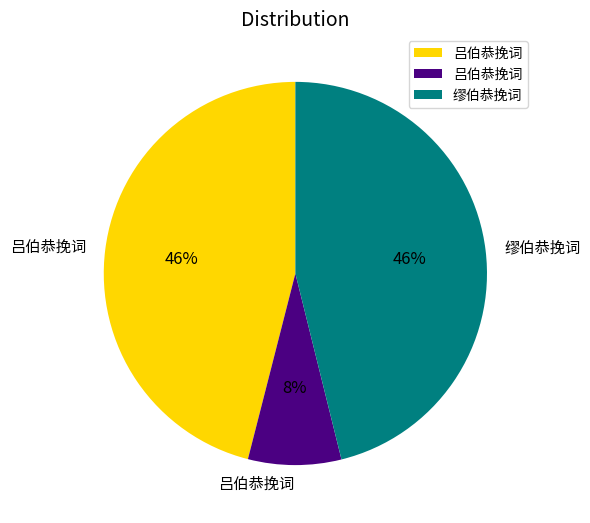

To the nearest percent, what is the average slice percentage?

33%